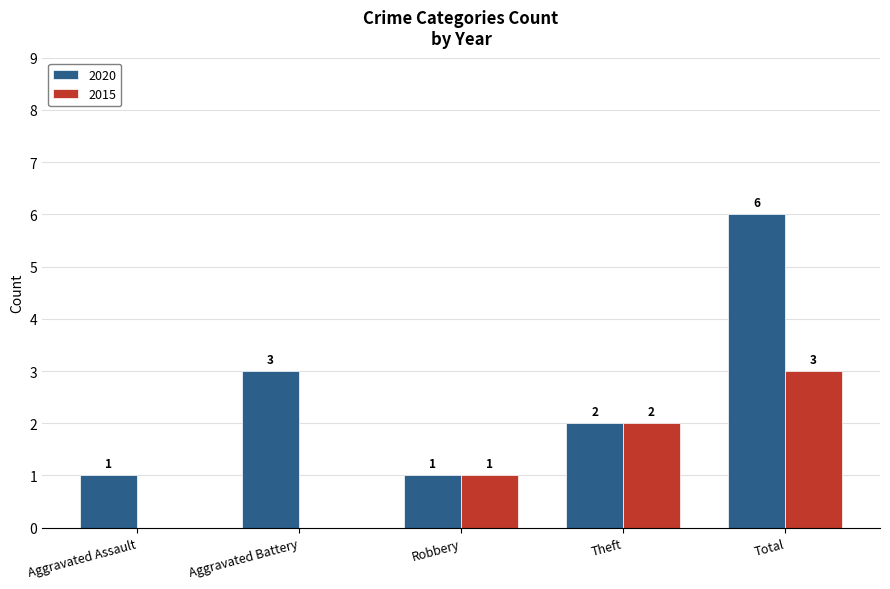

The 2015 series shows 1 at Total. True or false?

False